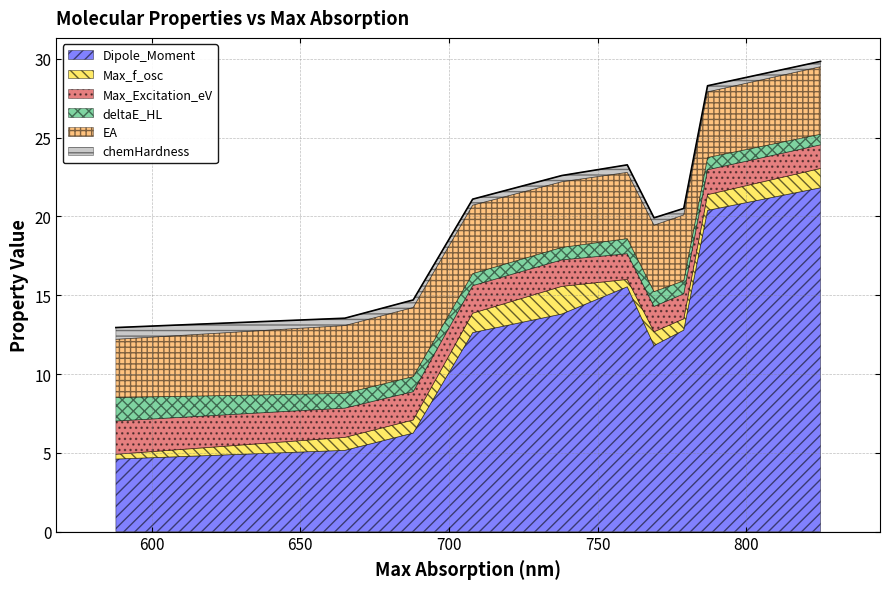

How many interior local valleys does the Max_f_osc series have?

2